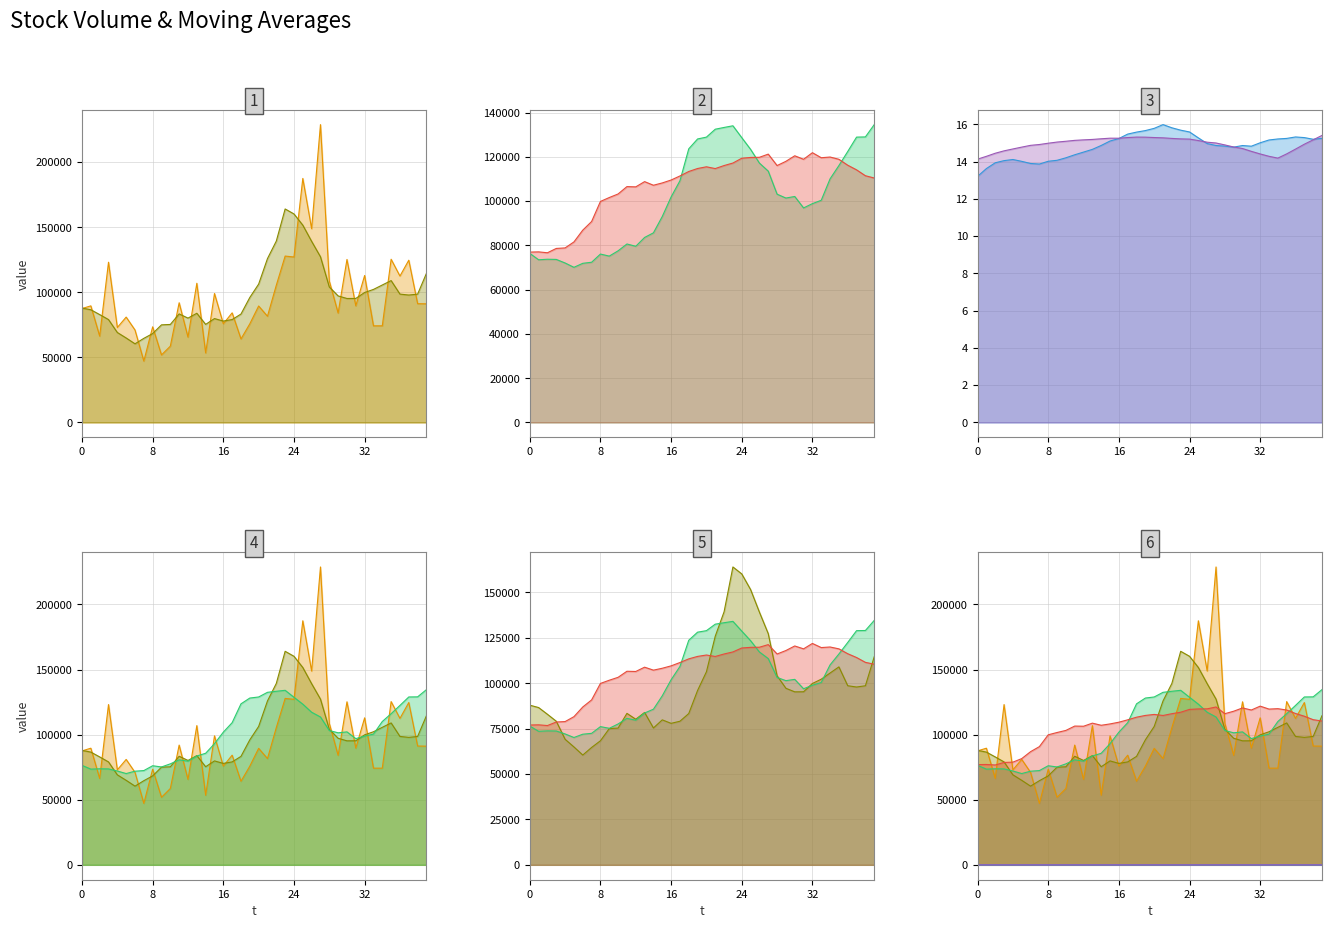

In volume, how many points are lower than both neighbors (excluding endpoints)?

15